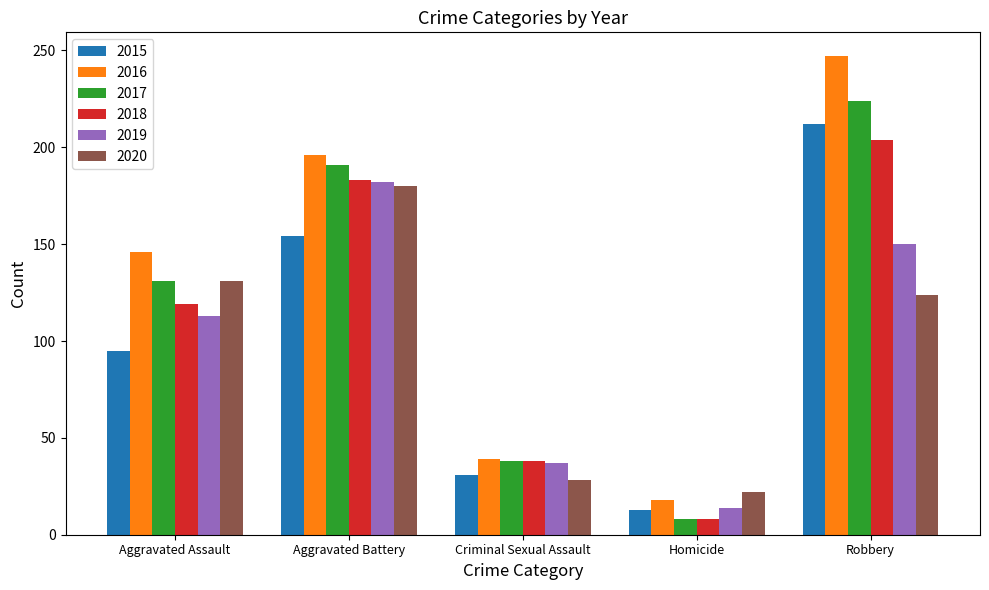

Reading left to right, list all the values displayed in this chart.

2015: 95	154	31	13	212
2016: 146	196	39	18	247
2017: 131	191	38	8	224
2018: 119	183	38	8	204
2019: 113	182	37	14	150
2020: 131	180	28	22	124